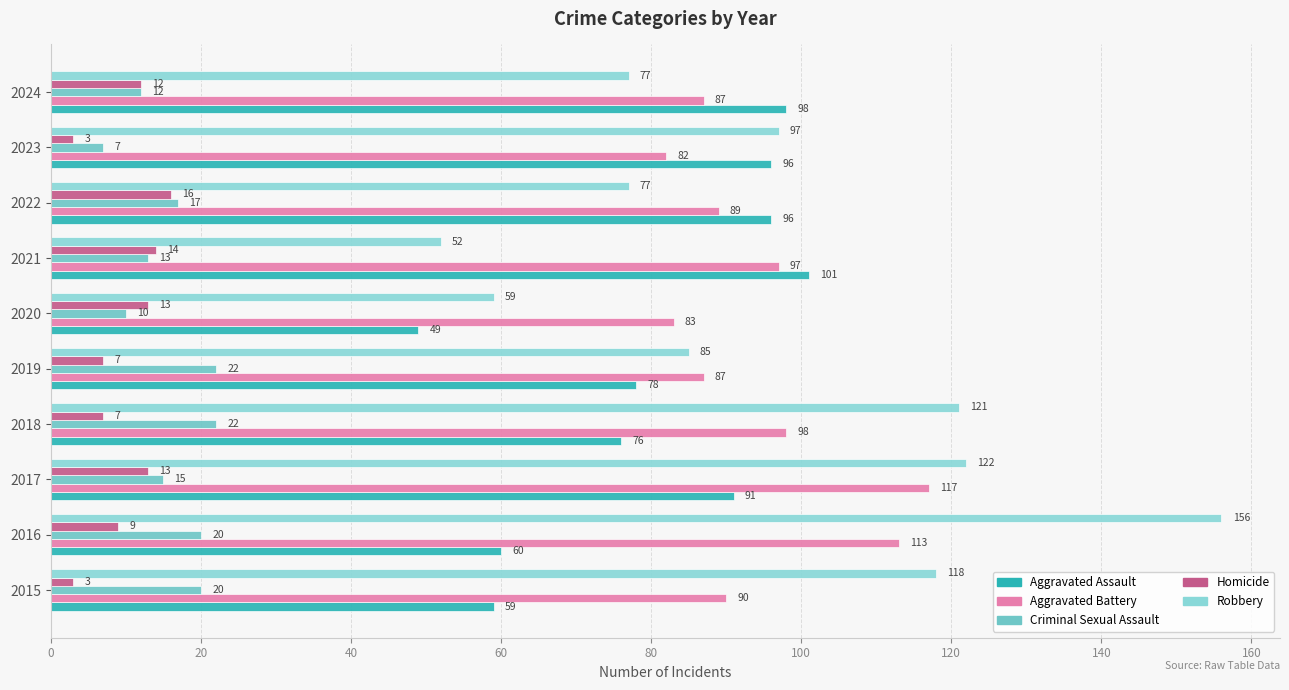

How many data points in Aggravated Assault are less than 91?

5